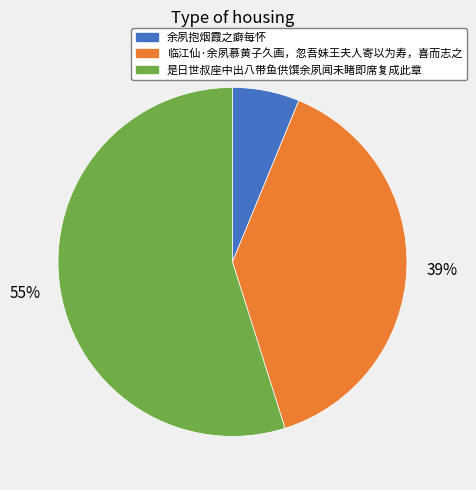

Is there any slice that represents more than half of the pie?

Yes